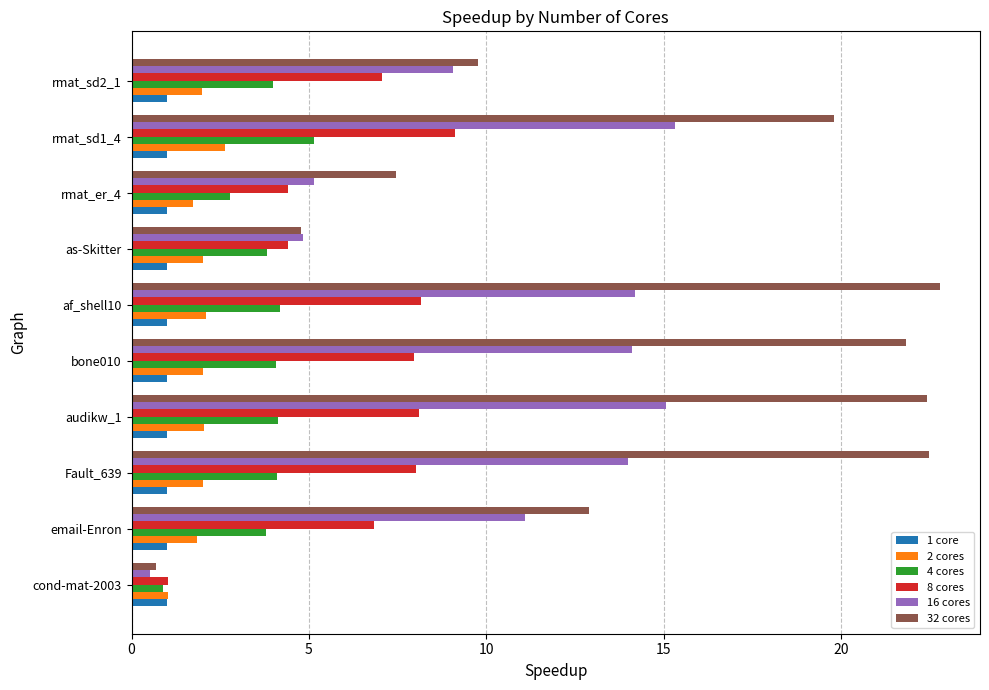

What is the difference between the maximum and second lowest values in the 16 cores series?

10.5